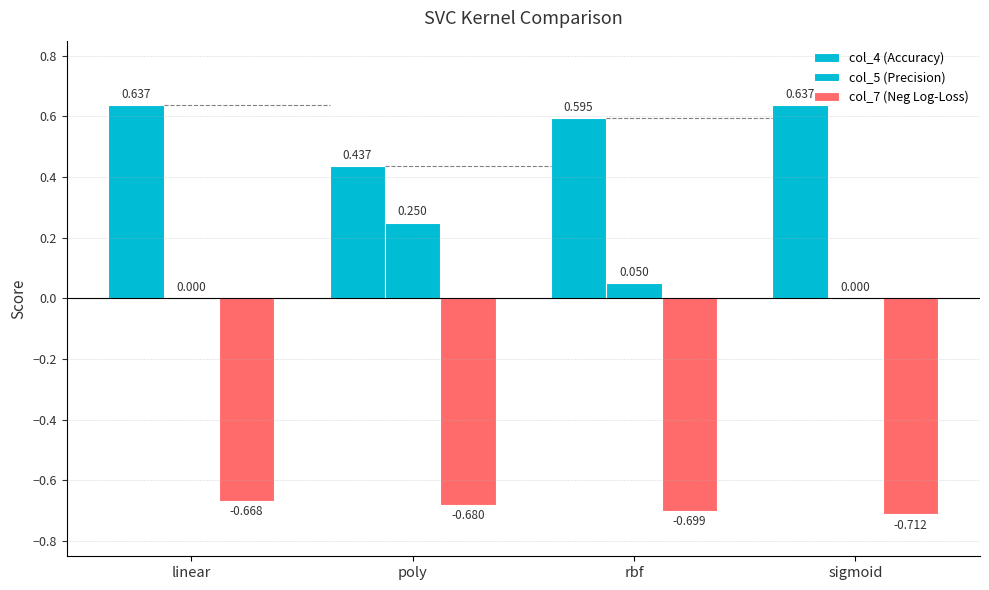

Between linear and poly, which series saw the biggest shift?

col_5 (Precision)